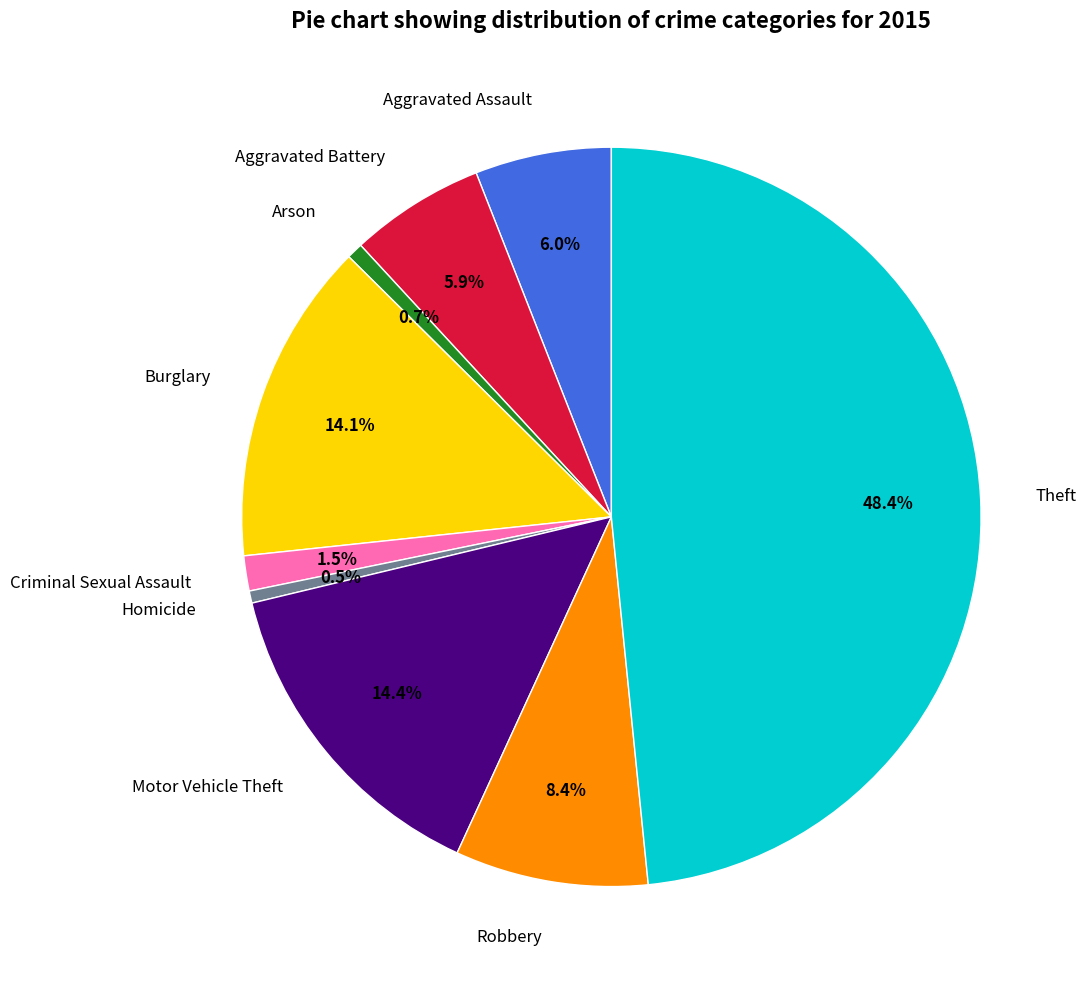

Between Aggravated Assault and Homicide, which is larger?

Aggravated Assault